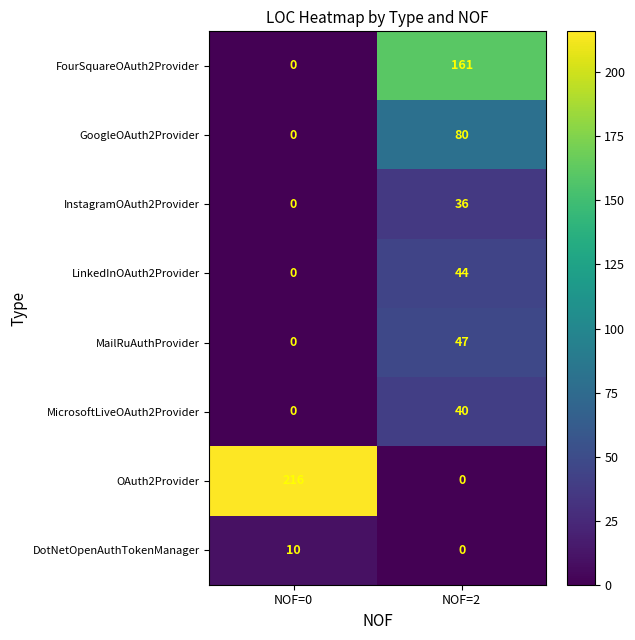

Which category has the lowest value in the FourSquareOAuth2Provider series?

NOF=0